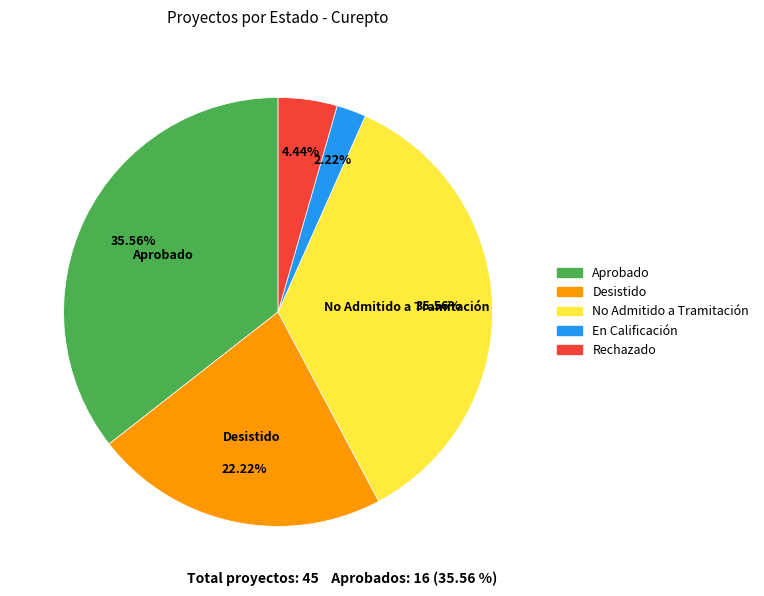

Count the number of slices in the pie.

5